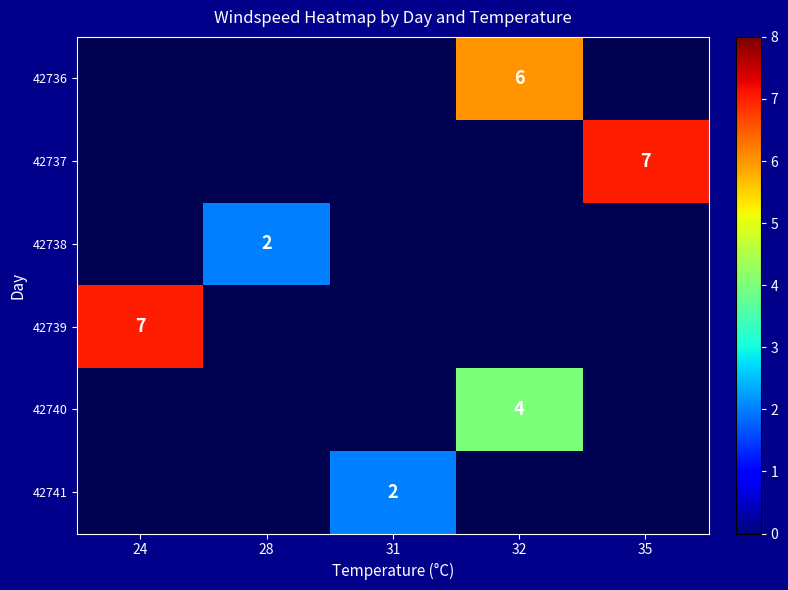

Is the value of 42741 at 28 greater than the value of 42738 at 24?

No